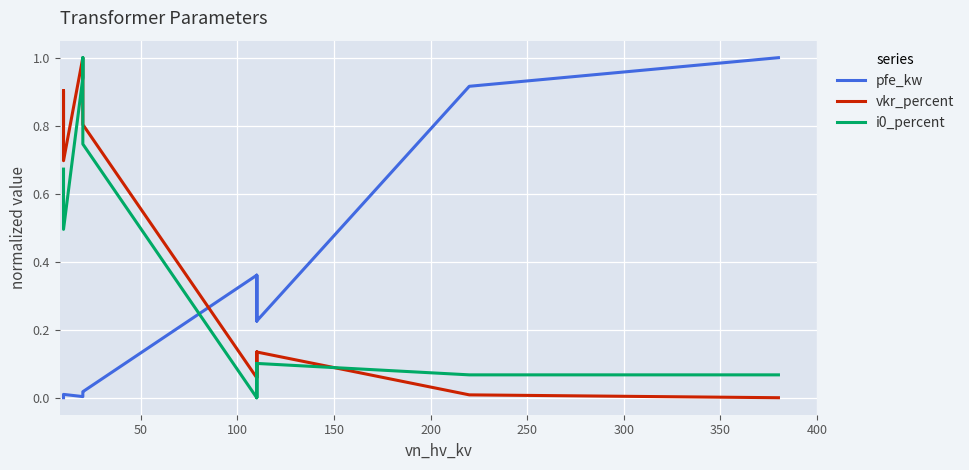

Is it true that pfe_kw equals 0.1 at 9?

False